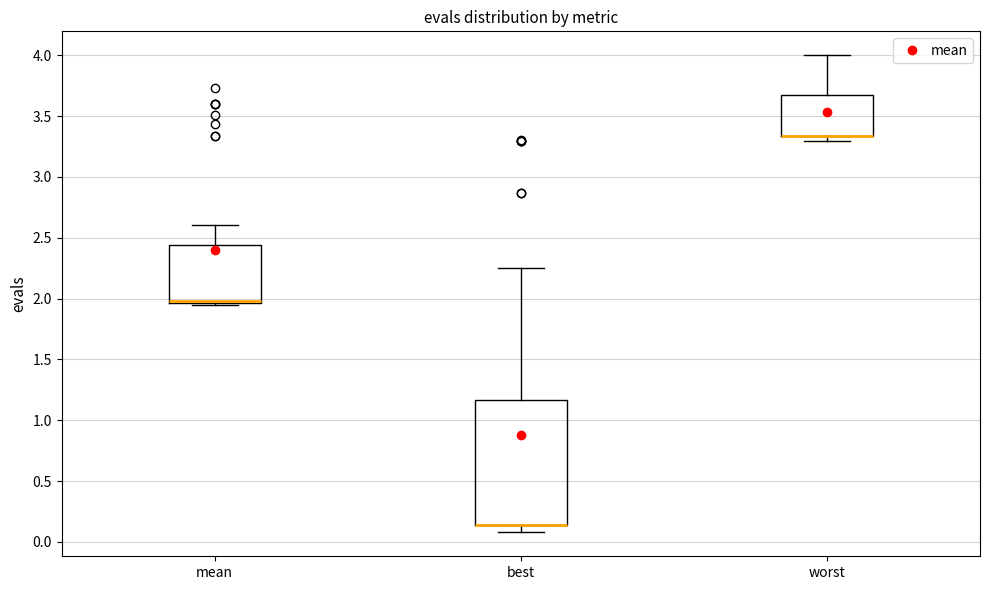

Reading left to right, transcribe this box plot: for each box, give where its median line is, the range the box spans, and where its two whiskers end, as read against the y-axis. The values are not printed on the chart, so give them approximately, as read against the axis.

mean: median 2.00, box 1.95 to 2.45, whiskers 1.95 (just below the box's lower edge) to 2.60
best: median 0.15 (drawn on the box's lower edge), box 0.15 to 1.15, whiskers 0.10 to 2.25
worst: median 3.35 (drawn on the box's lower edge), box 3.35 to 3.65, whiskers 3.30 to 4.00